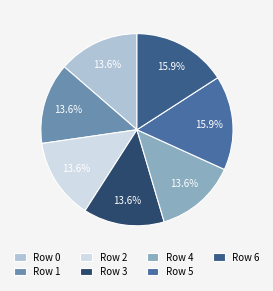

Count the number of slices in the pie.

7